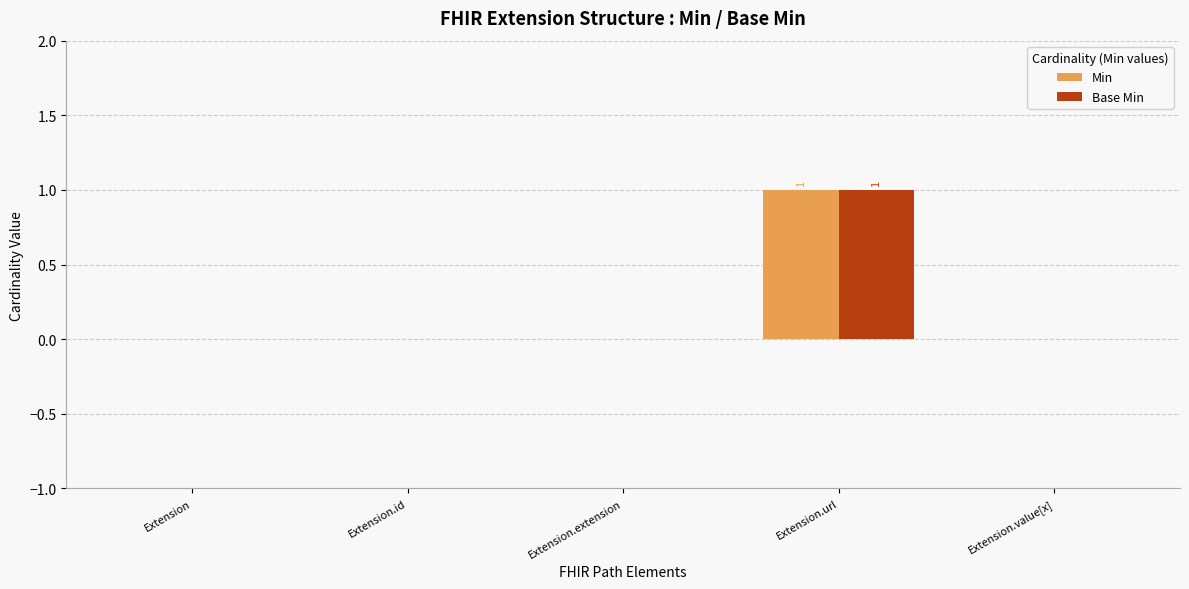

How many Min values are between 0 and 1?

5